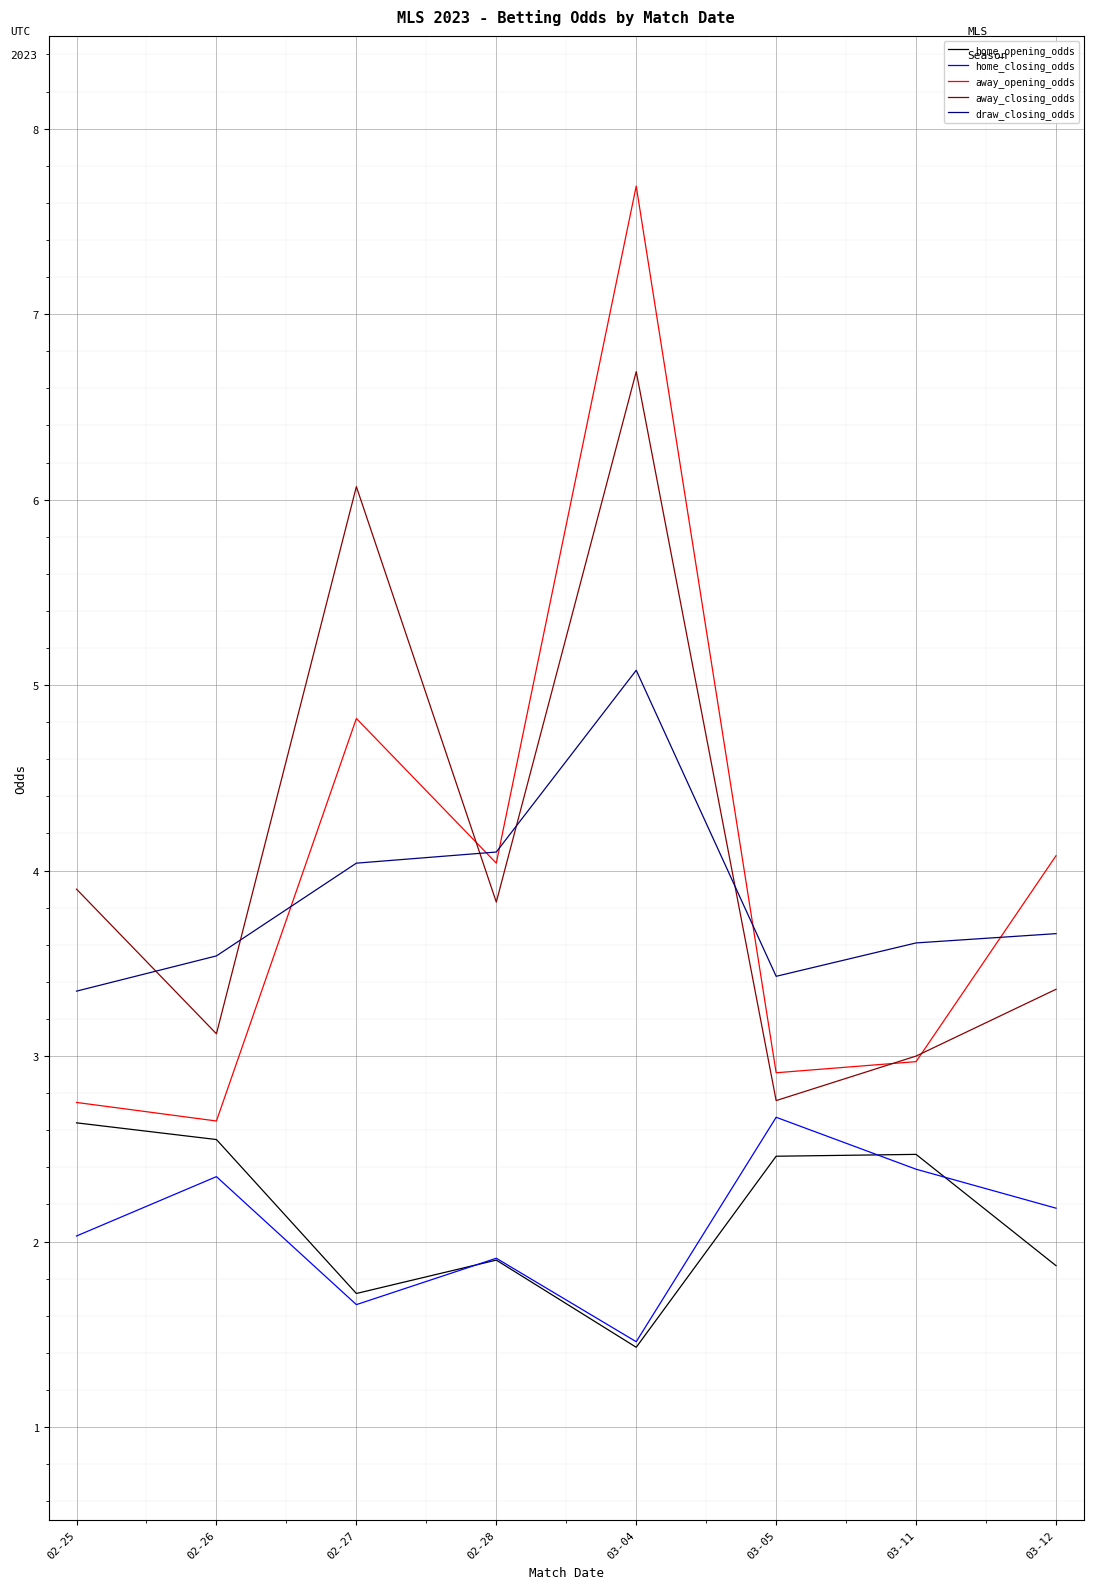

What is the sum of all home_opening_odds values?

17.0